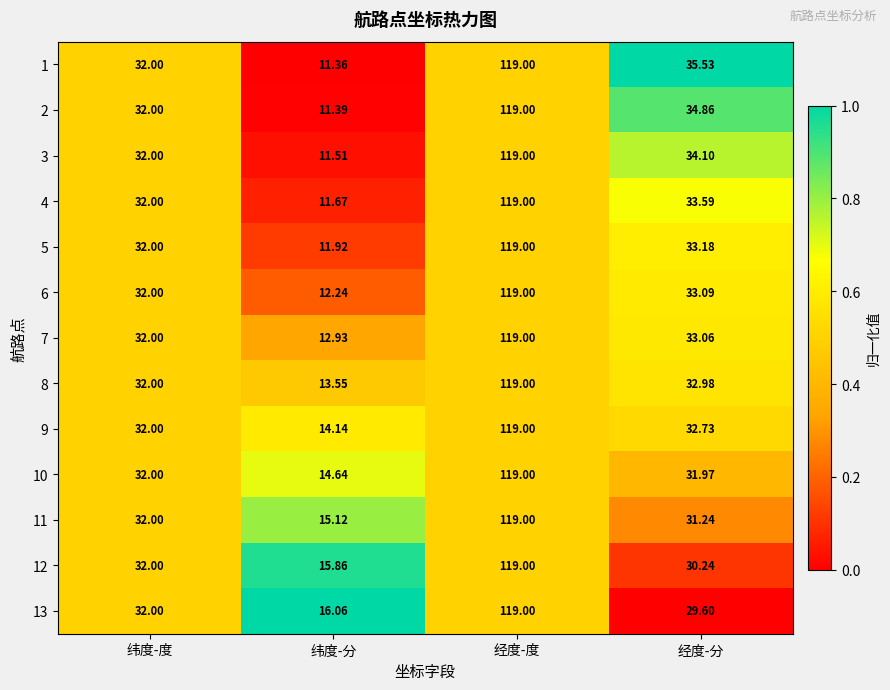

At which label does 1 first exceed 35?

经度-度